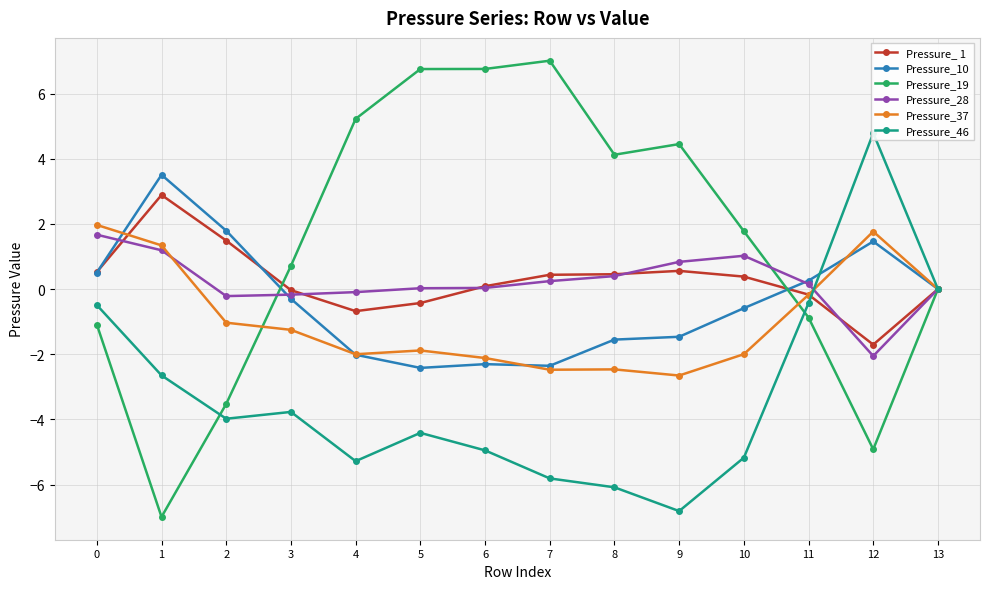

Where is the first local minimum for Pressure_46?

2